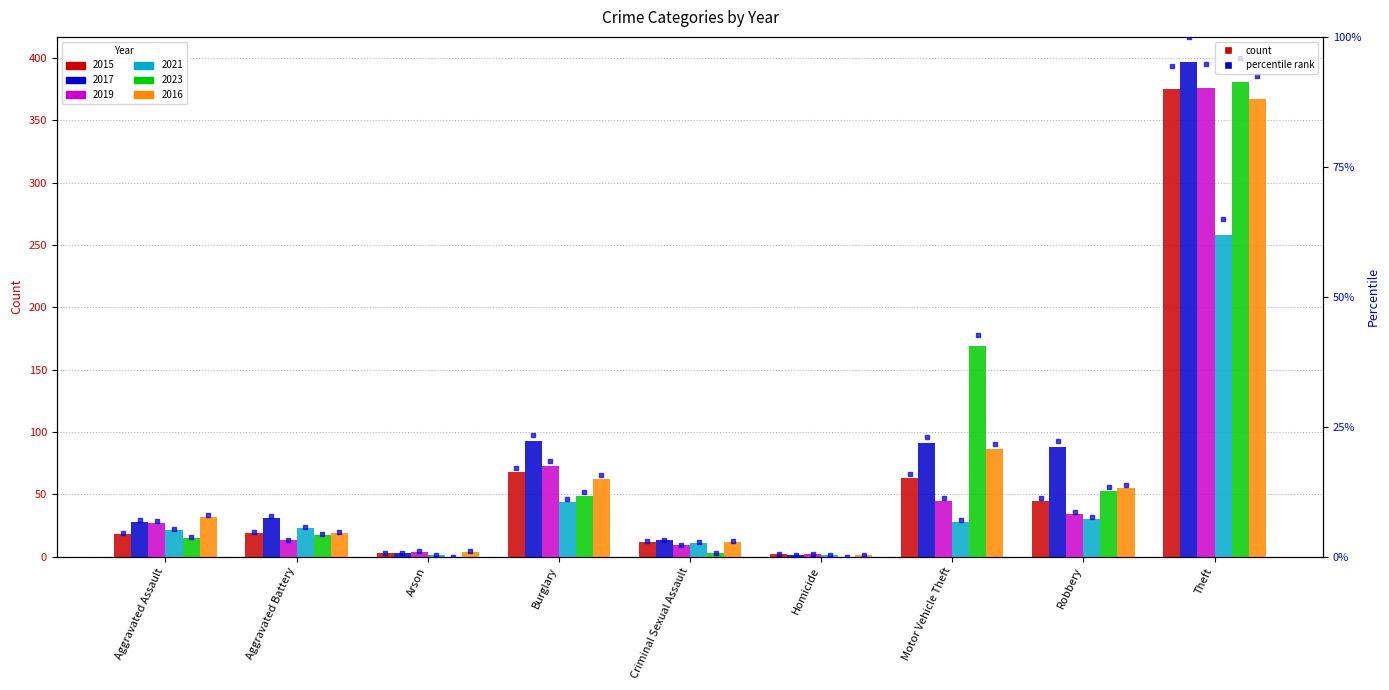

Which series reaches the minimum Y coordinate?

pct_2023